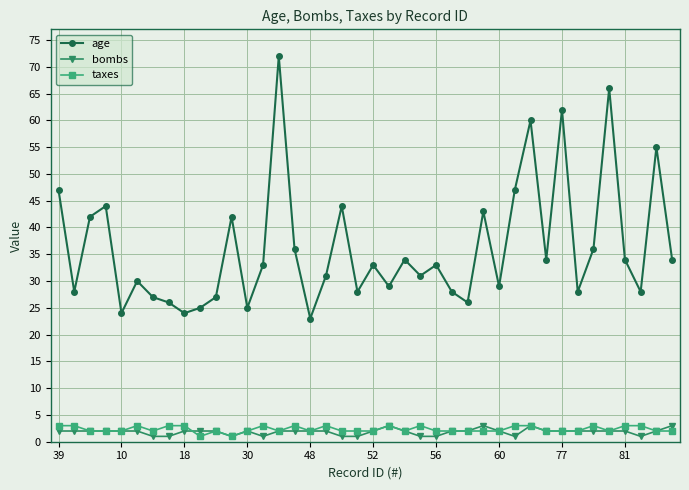

Which series has the largest total across all categories?

age